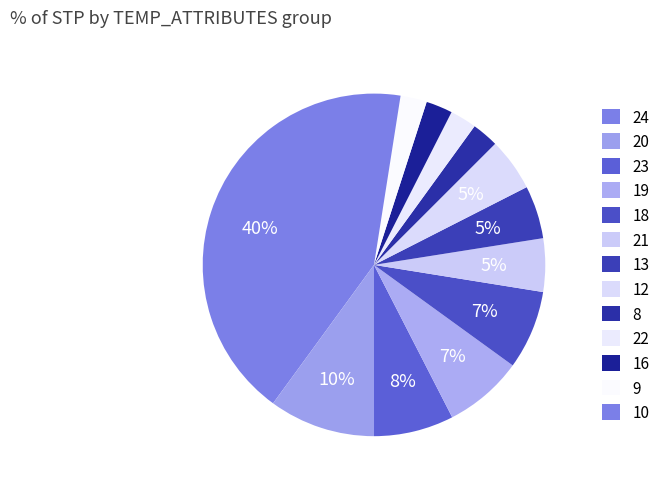

Count the number of slices in the pie.

13